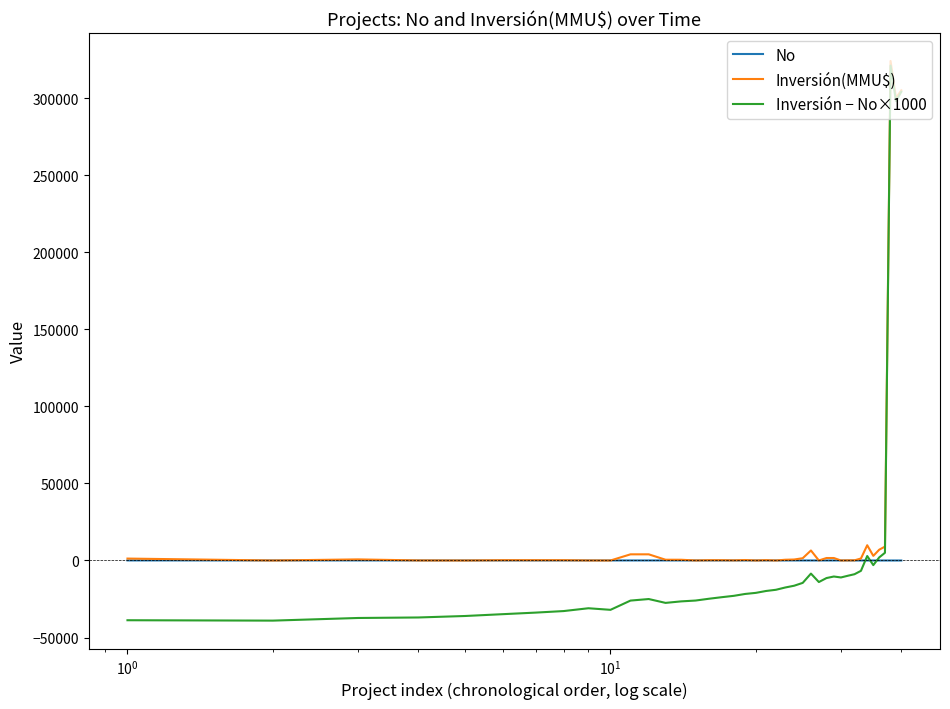

What is the minimum value shown in the chart?

-39000